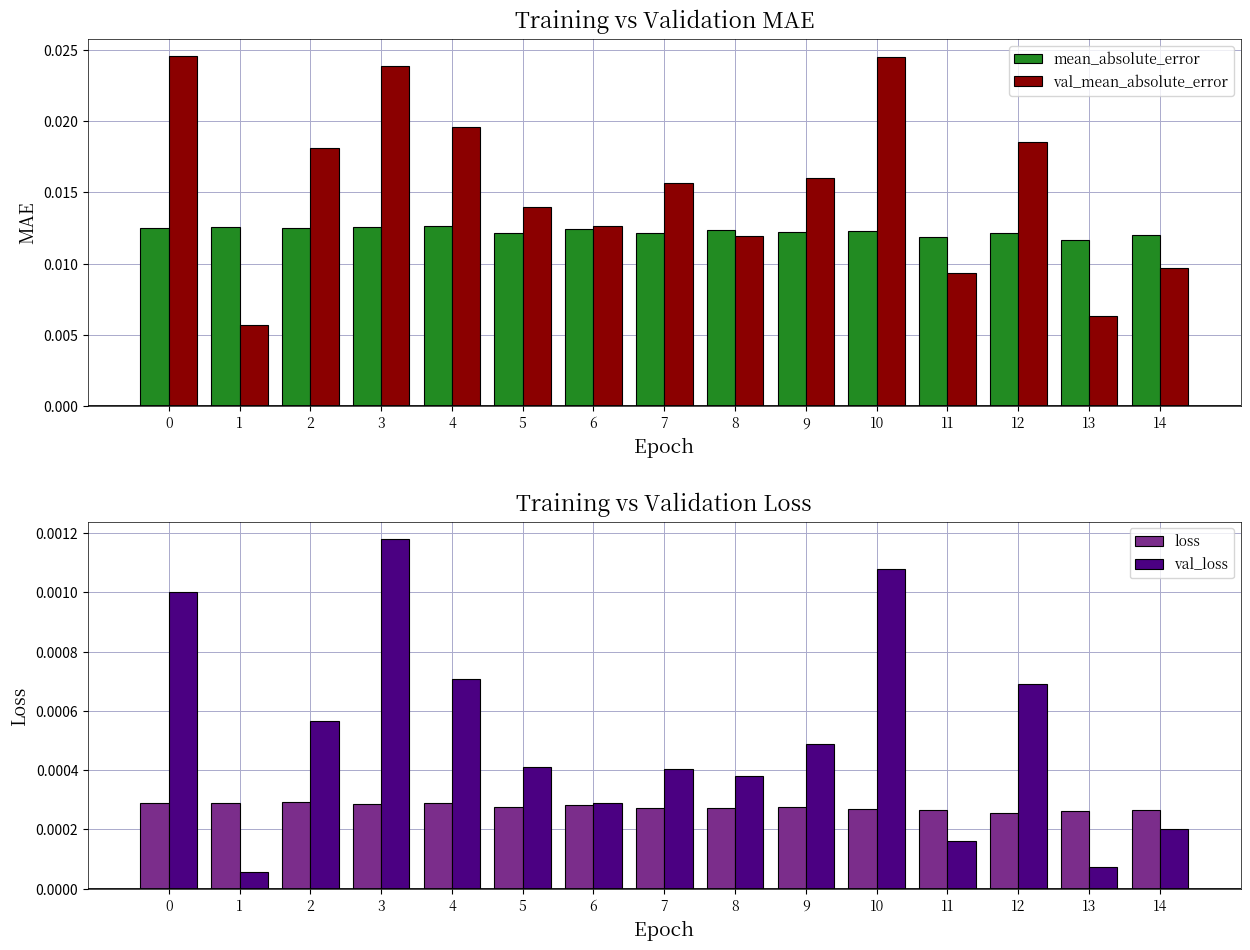

How many groups of bars are there?

15